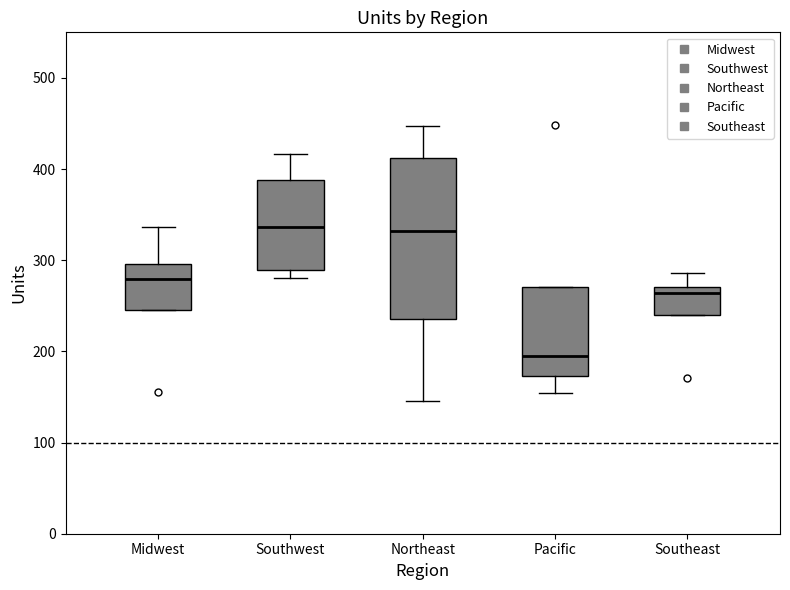

Reading left to right, read every box against the y-axis: the position of its median line, the range the box covers, and the ends of its whiskers. The values are not printed on the chart, so give them approximately, as read against the axis.

Midwest: median 280, box 250 to 300, whiskers 250 to 340
Southwest: median 340, box 290 to 390, whiskers 280 to 420
Northeast: median 330, box 240 to 410, whiskers 150 to 450
Pacific: median 200, box 170 to 270, whiskers 150 to 270
Southeast: median 260, box 240 to 270, whiskers 240 to 290